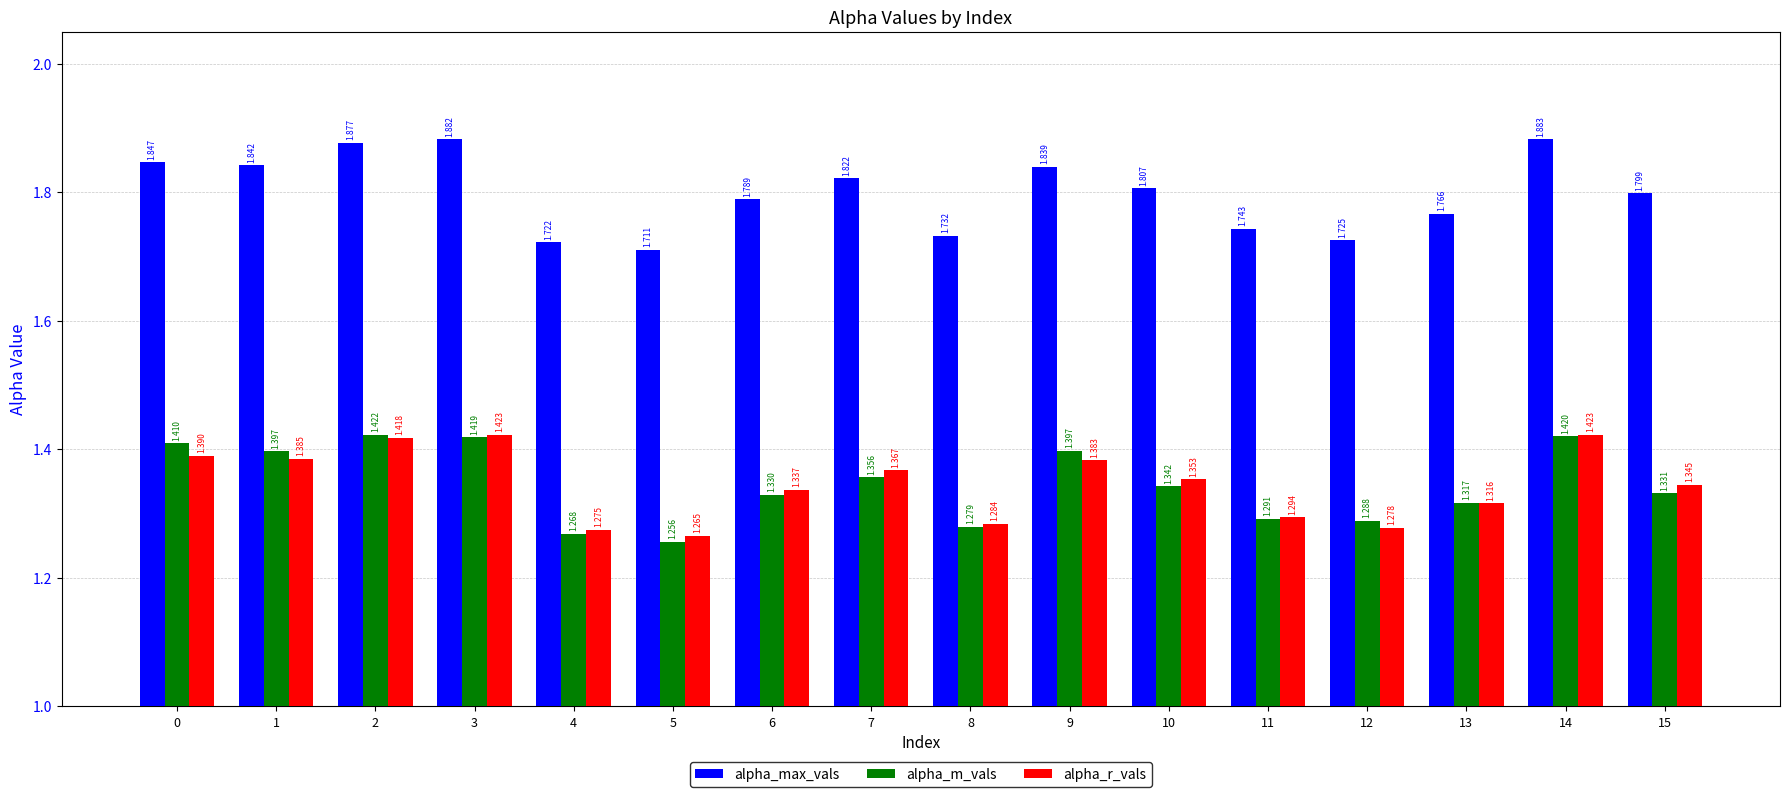

List the series in order of their peak value, highest first.

alpha_max_vals, alpha_r_vals, alpha_m_vals